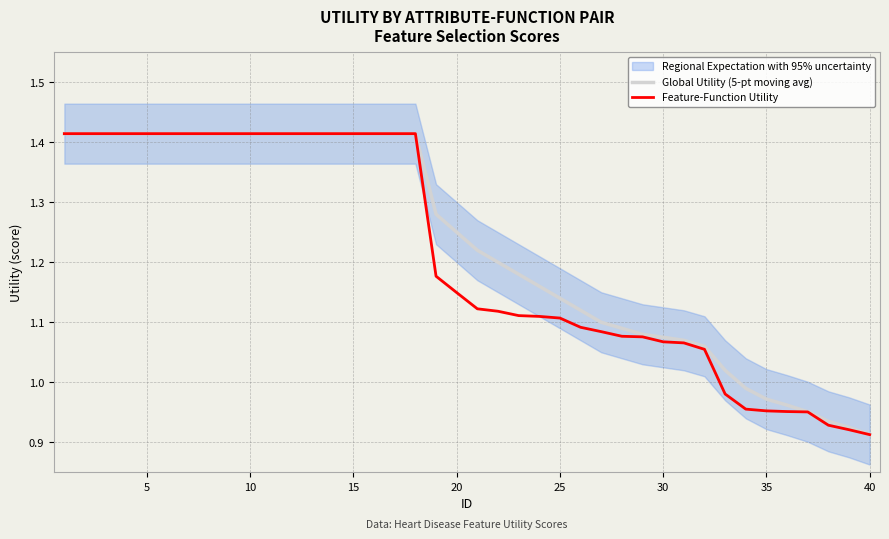

Is it true that Global Utility (5-pt moving avg) equals 0.6 at 30?

False